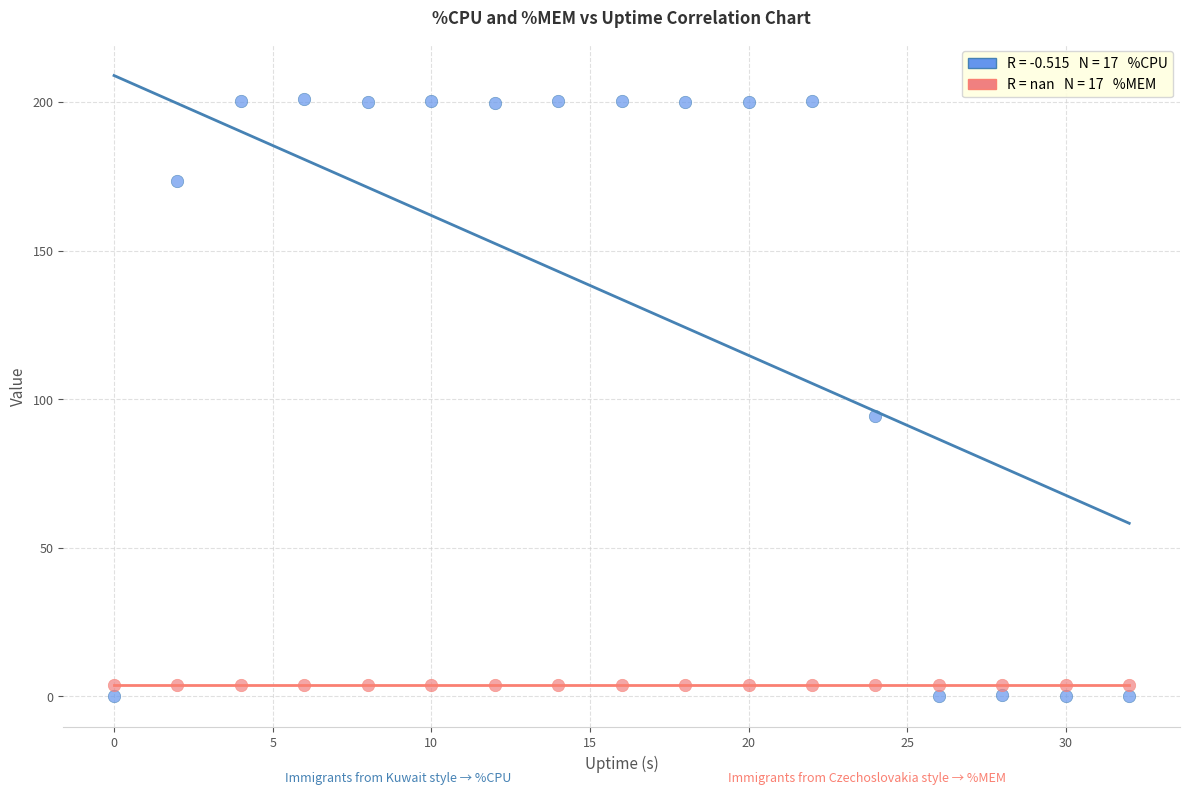

Across all series, what Y value is closest to 100?

94.4